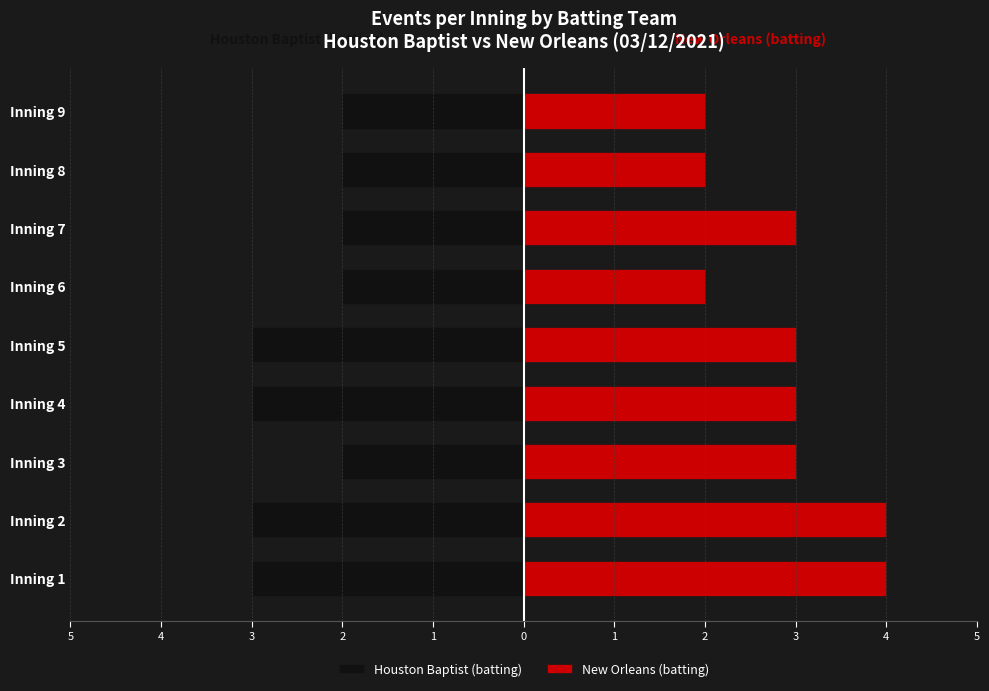

What is the value of the Houston Baptist (batting) bar at the 2nd from the left?

-3